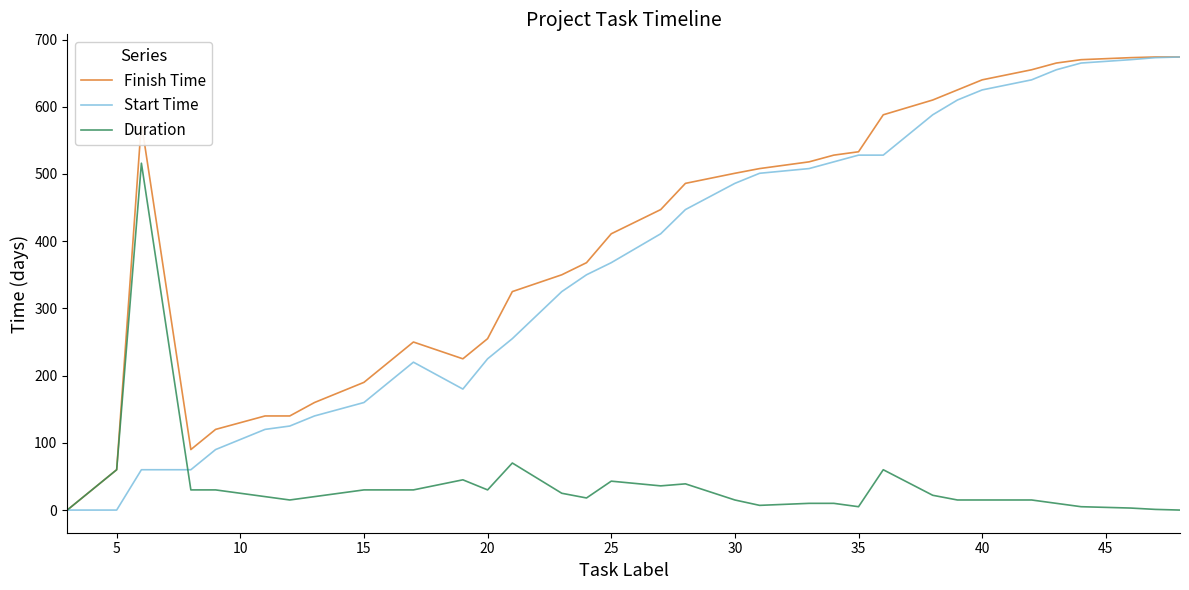

What is the average value of the Finish Time series?

408